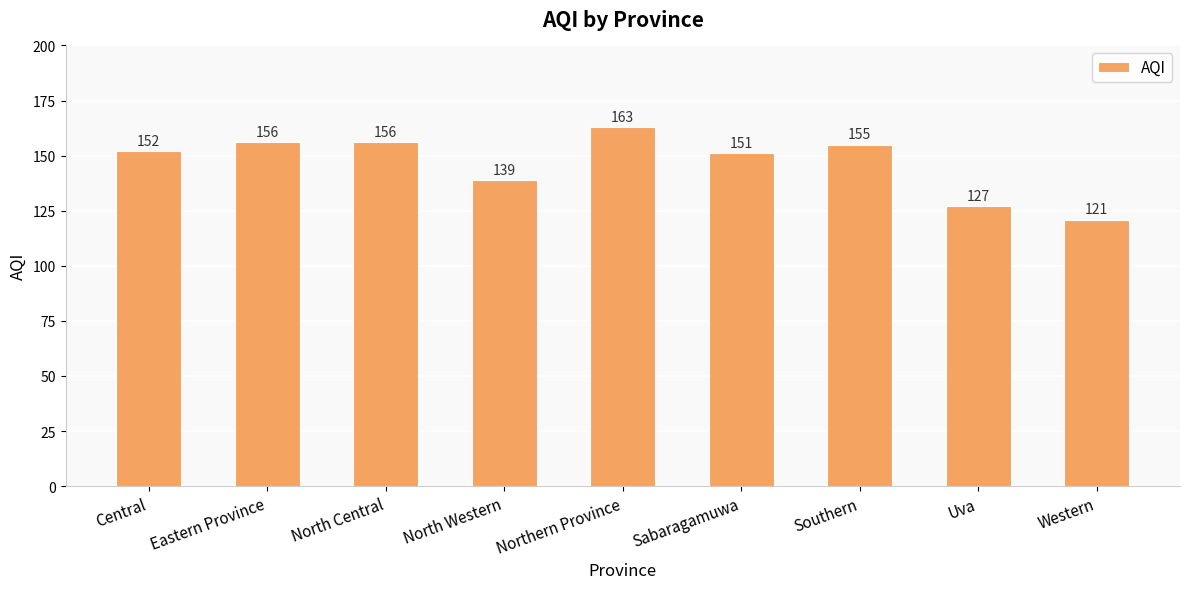

The chart shows a value of 106 at Northern Province. True or false?

False